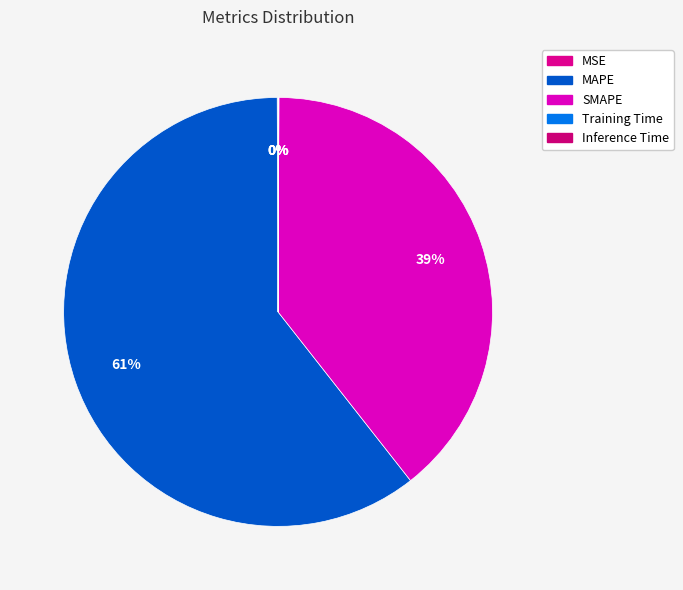

What is the change in value from MAPE to Training Time?

-107.6